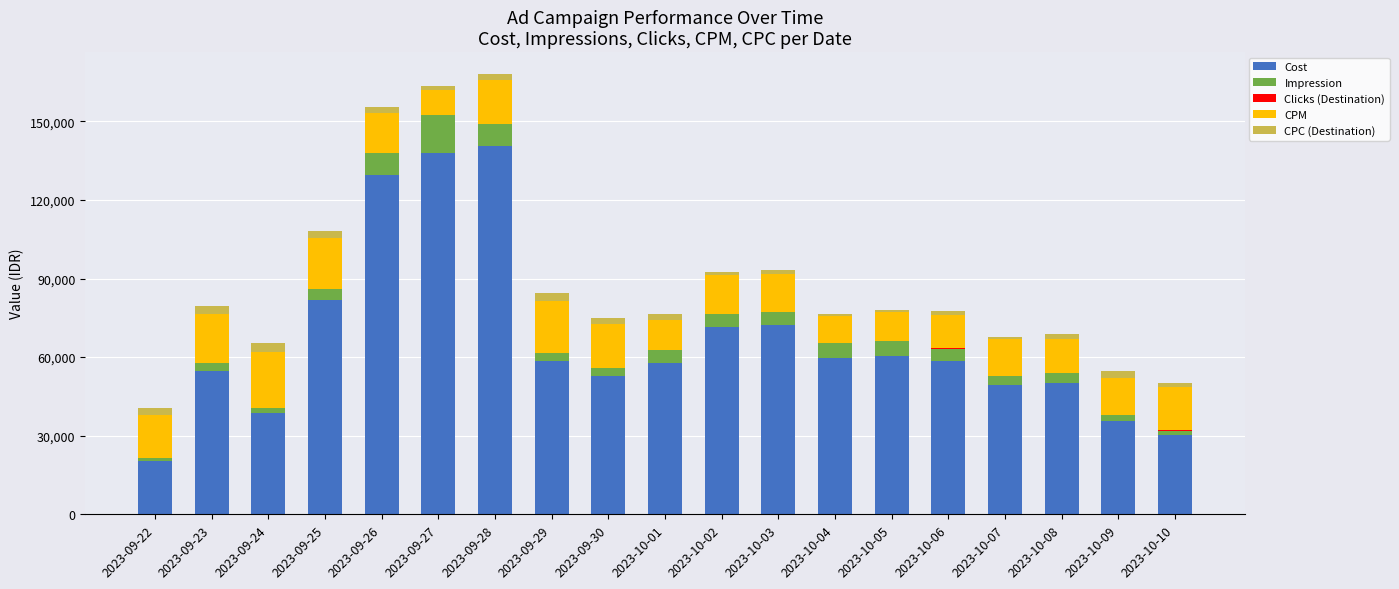

What is the maximum value for Cost?

140597